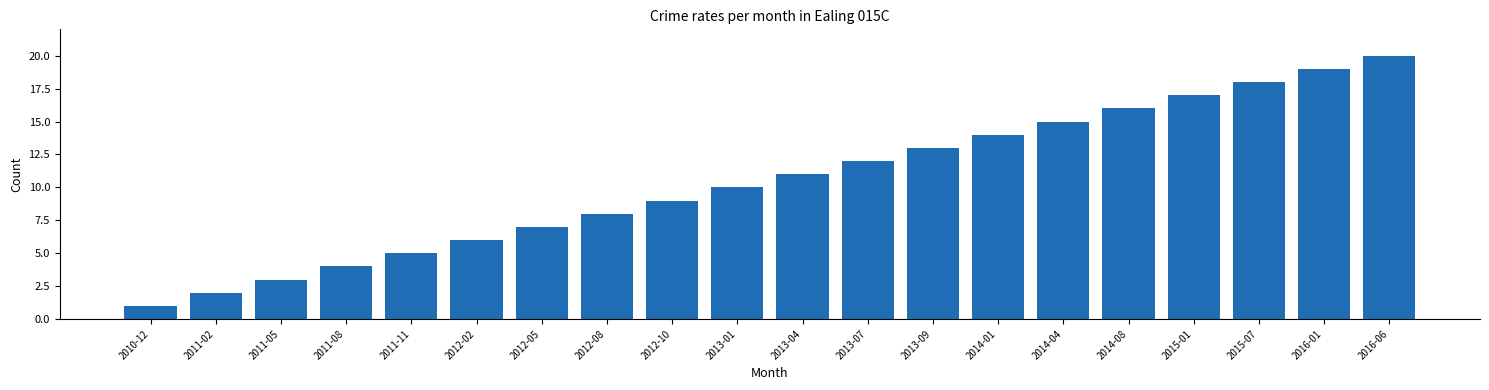

What is the difference between the second highest and second lowest values?

17